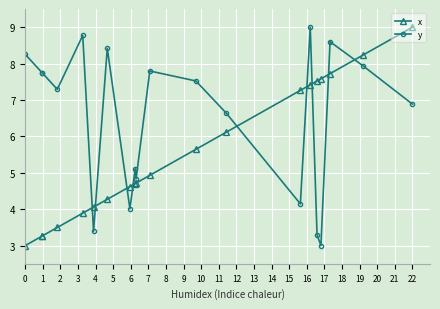

List the series in order of their overall mean, highest first.

y, x